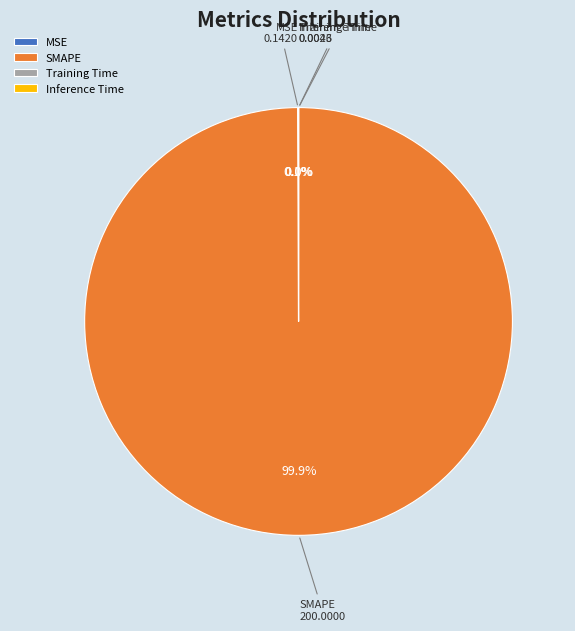

Which category has the biggest portion of the pie?

SMAPE